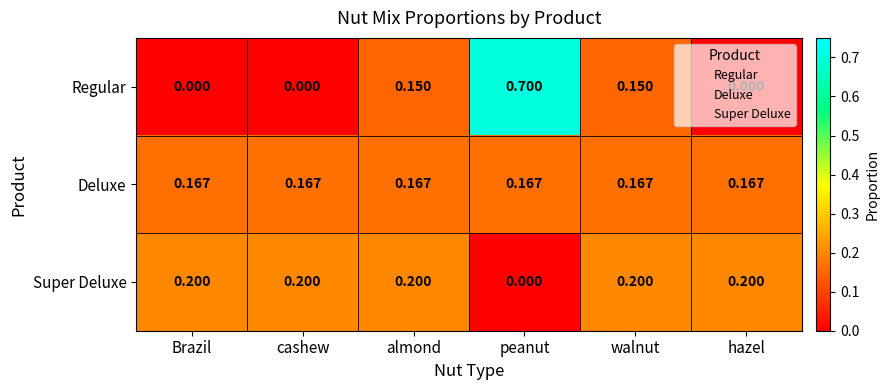

How many series are shown in this chart?

3